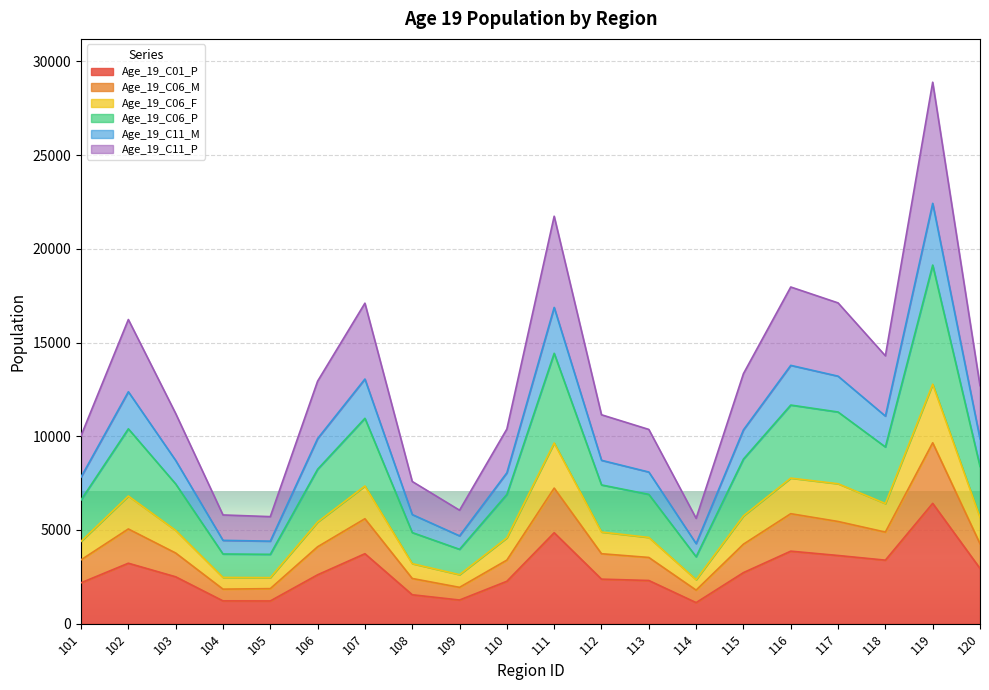

Which category has the highest value in the Age_19_C01_P series?

119